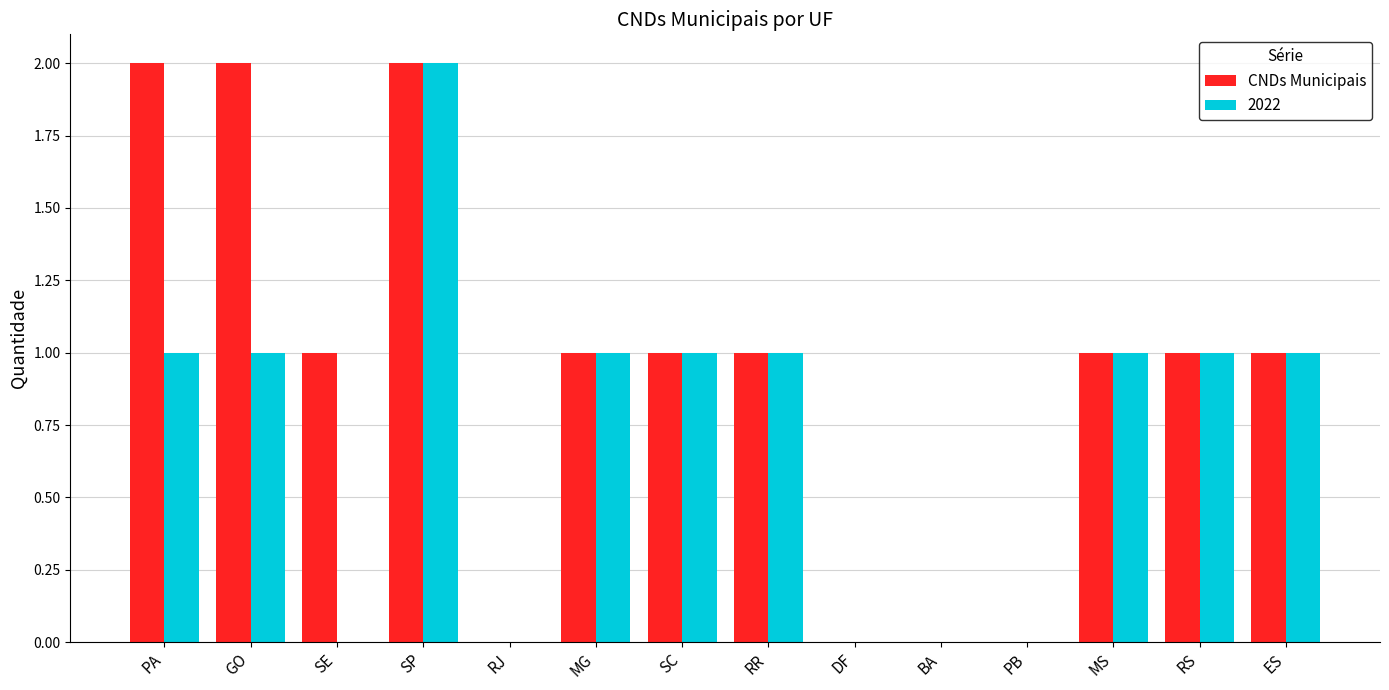

At which category is the sum across all series the highest?

SP